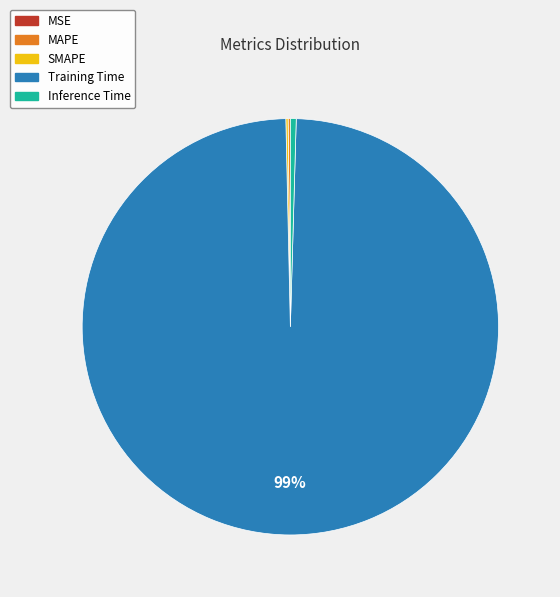

Which category accounts for the majority?

Training Time